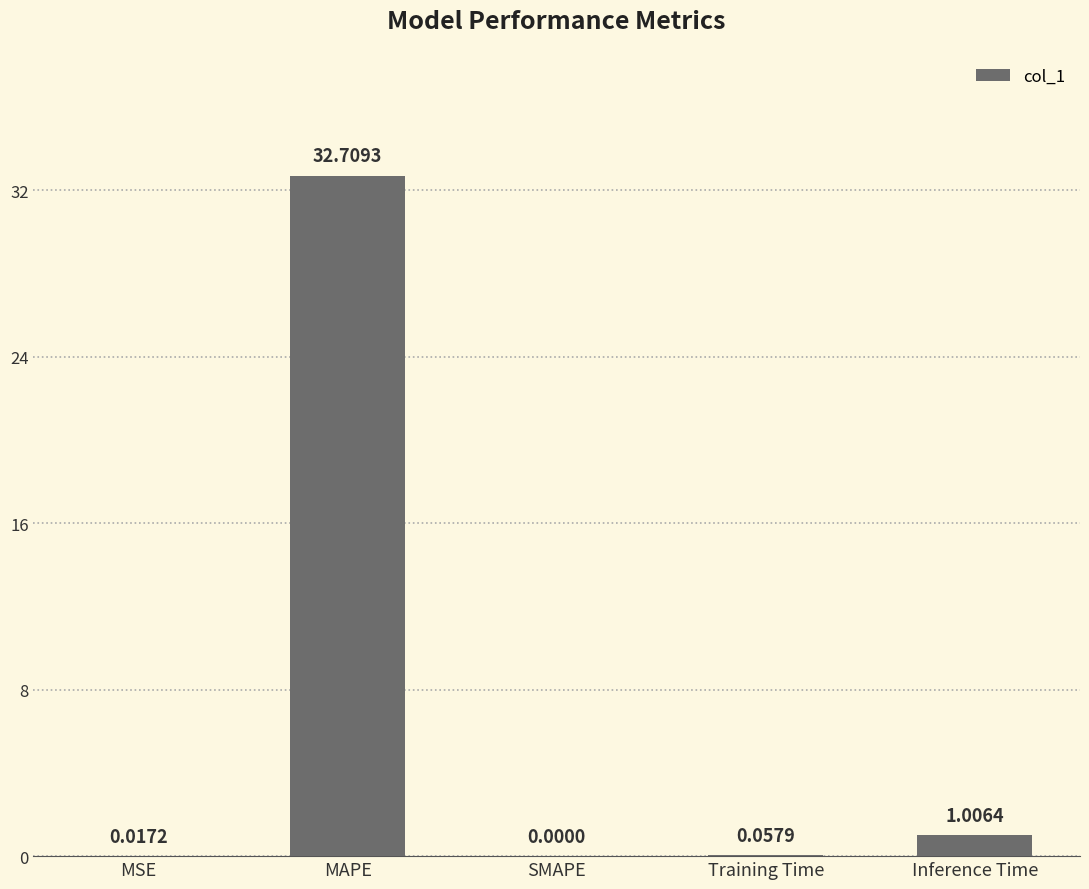

What is the sum of the values at Inference Time and MAPE?

33.7